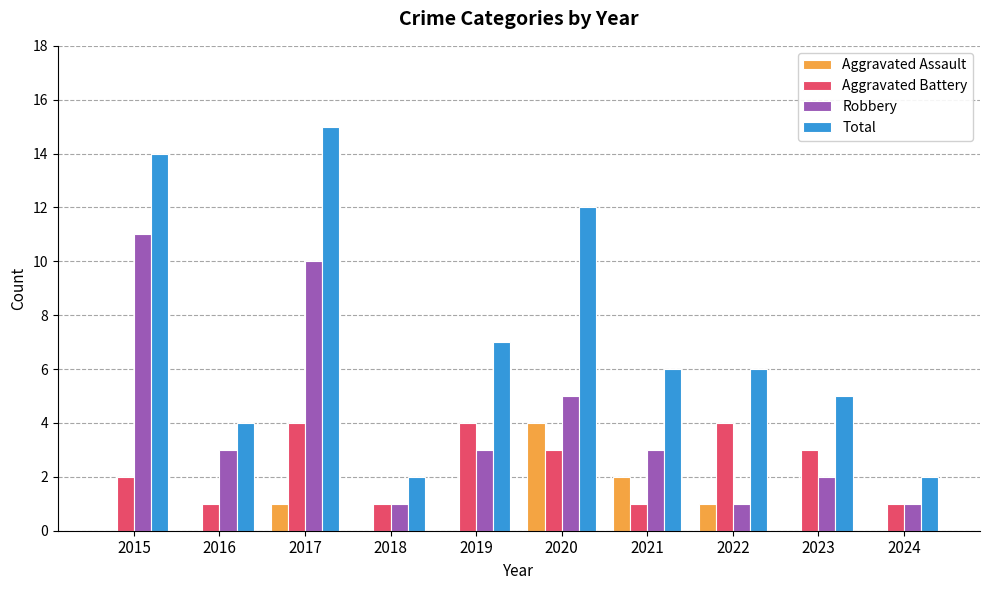

Are the bars horizontal?

No